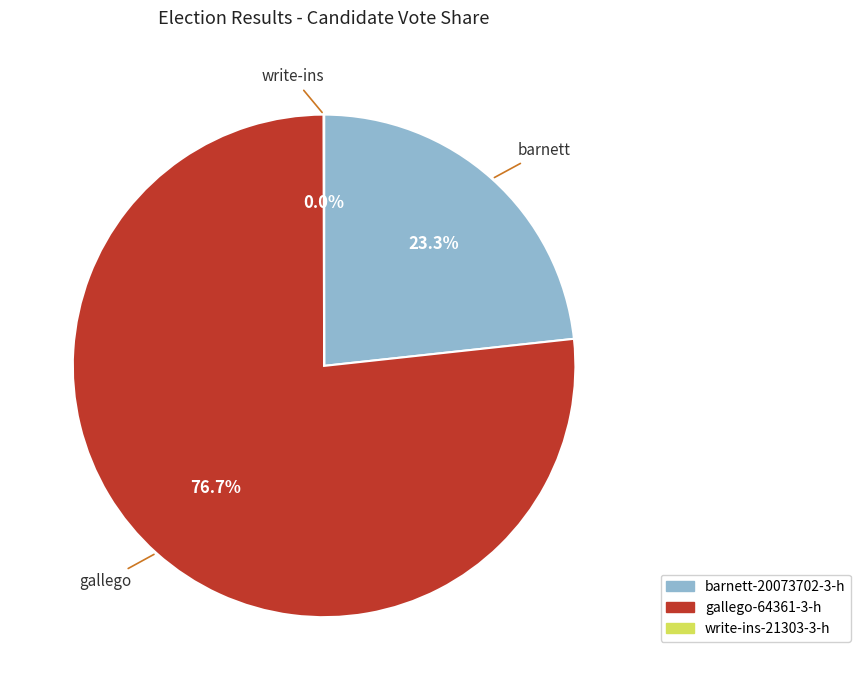

Which slice represents more than half of the pie?

gallego-64361-3-h